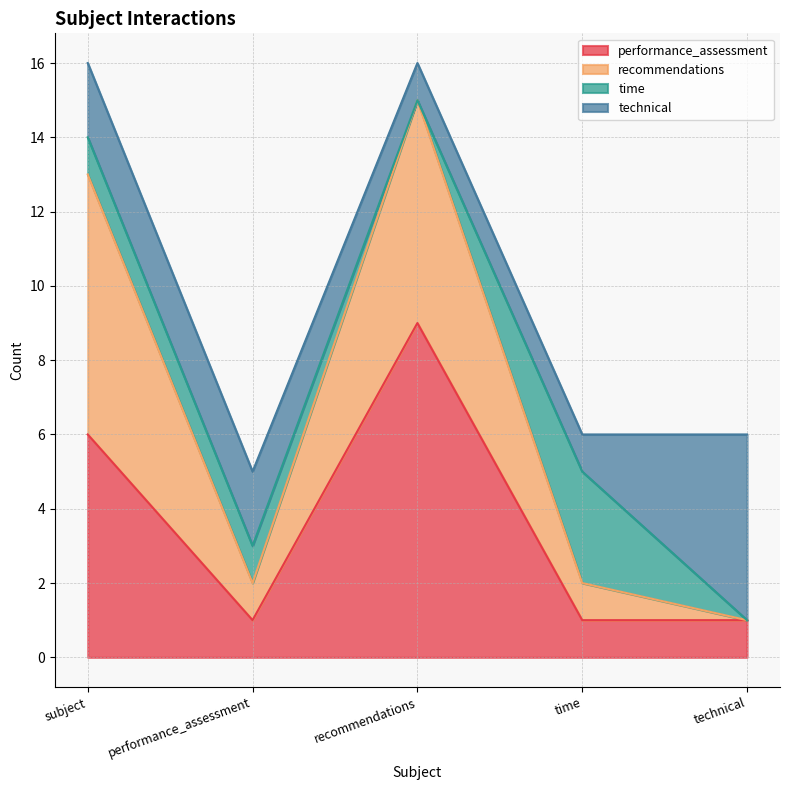

Does the chart display data point markers on the line(s)?

No